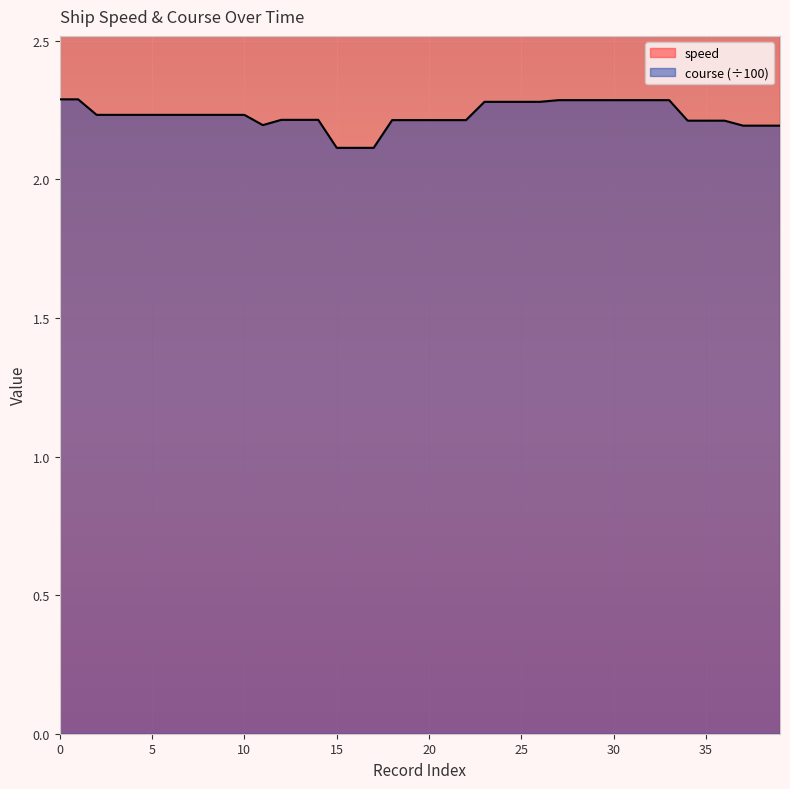

At which category is the sum across all series the highest?

23